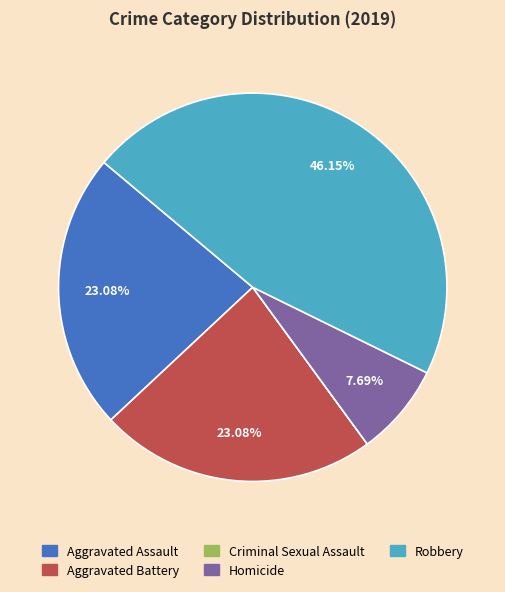

Is it true that Aggravated Assault is 9% of the pie?

False